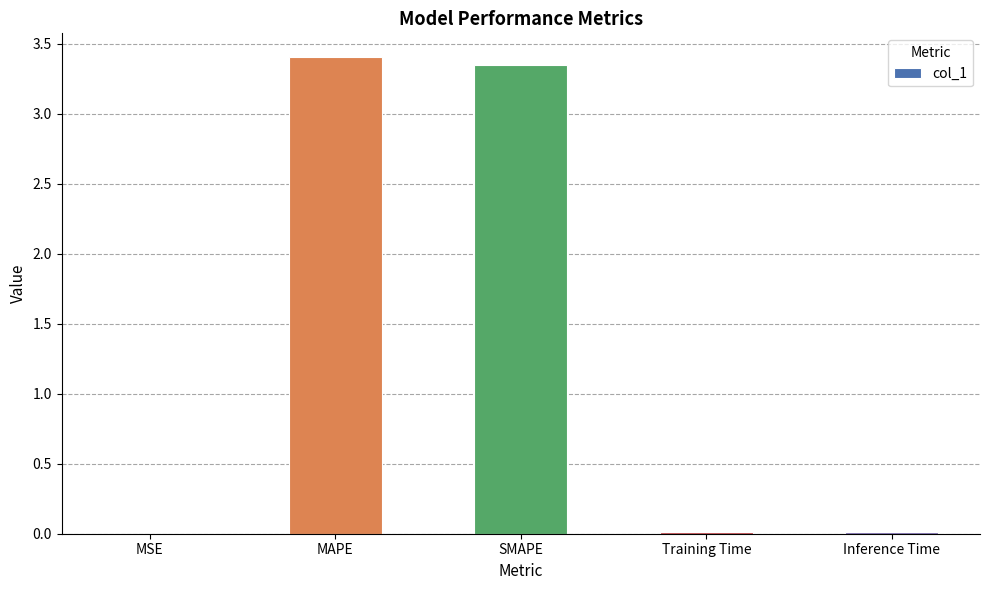

The chart shows a value of 0.0 at Training Time. True or false?

True